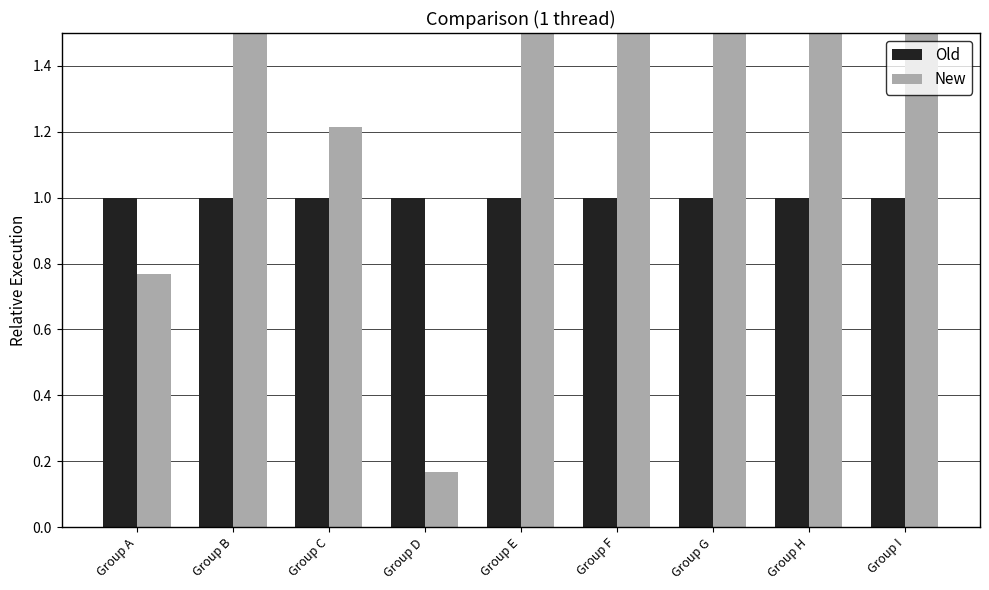

What is the greatest value displayed?

7.2